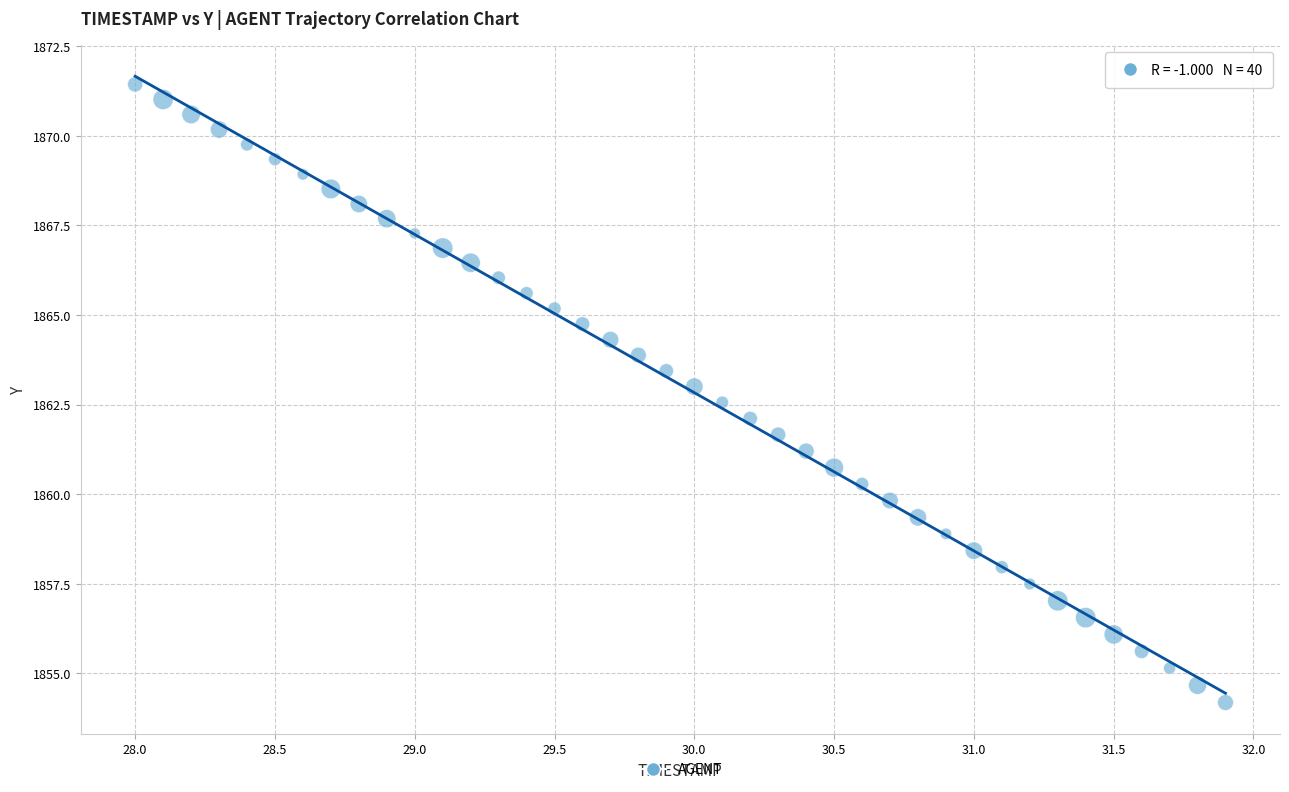

What is the range of X values (max minus min)?

3.9